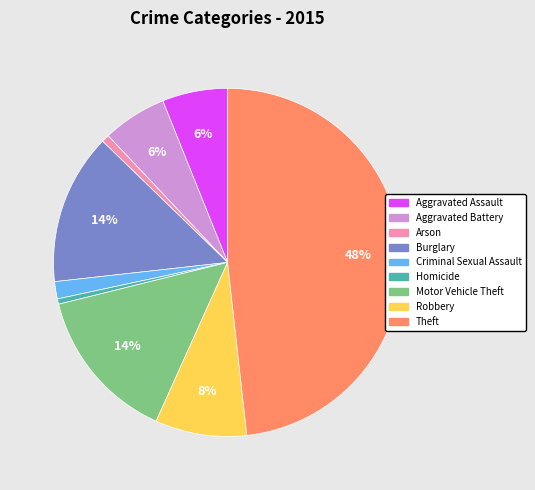

Is there a majority slice in this chart?

No